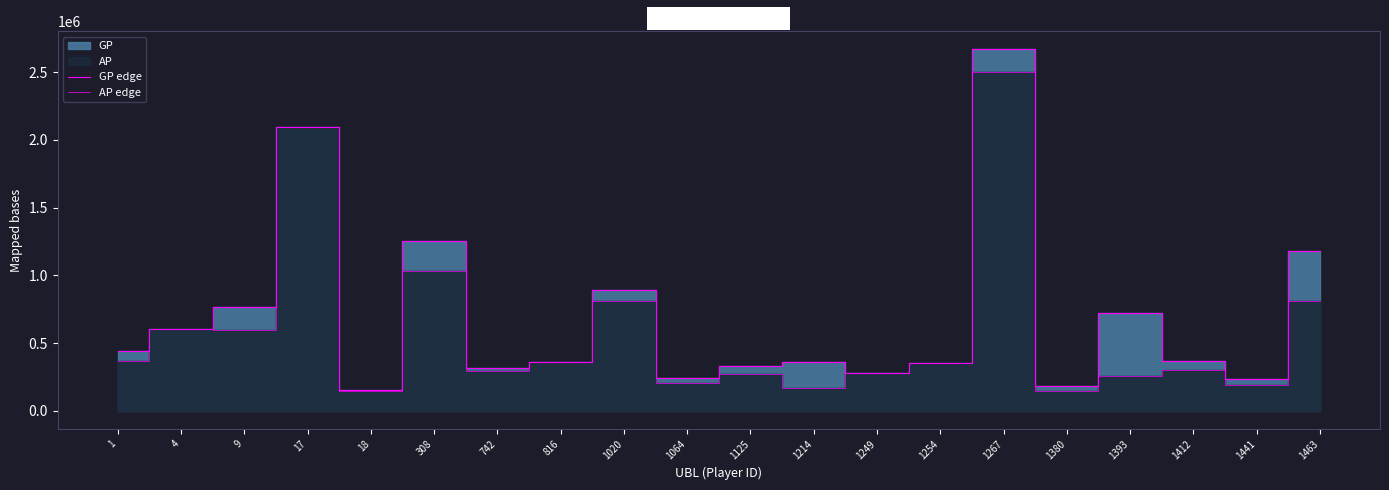

At 1380, list the series in order from smallest to largest.

AP edge, GP edge